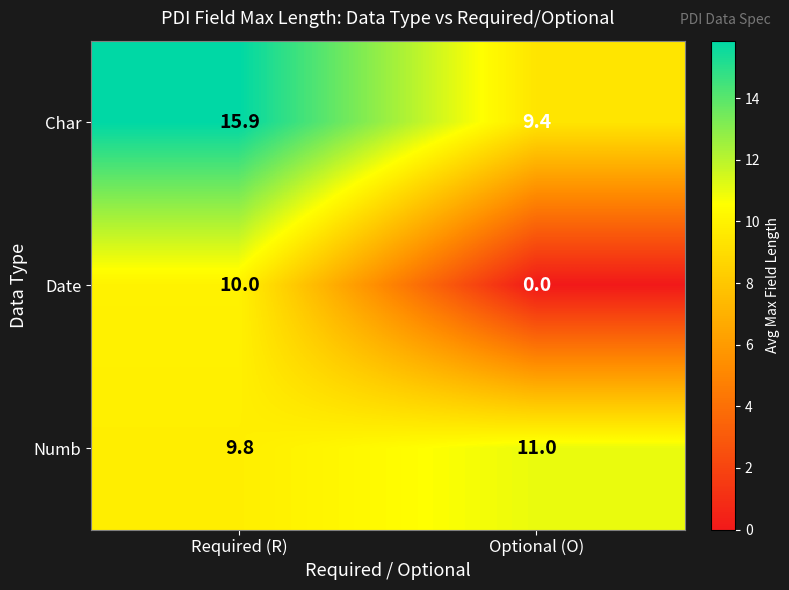

The value of Date at Optional (O) is 0.0. True or false?

True